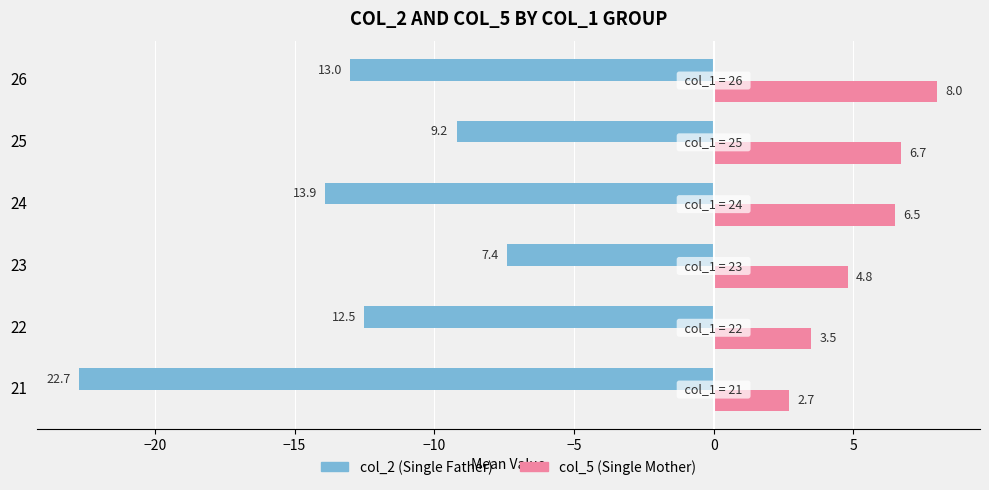

Where is col_2 (Single Father) nearest to the value -15?

24